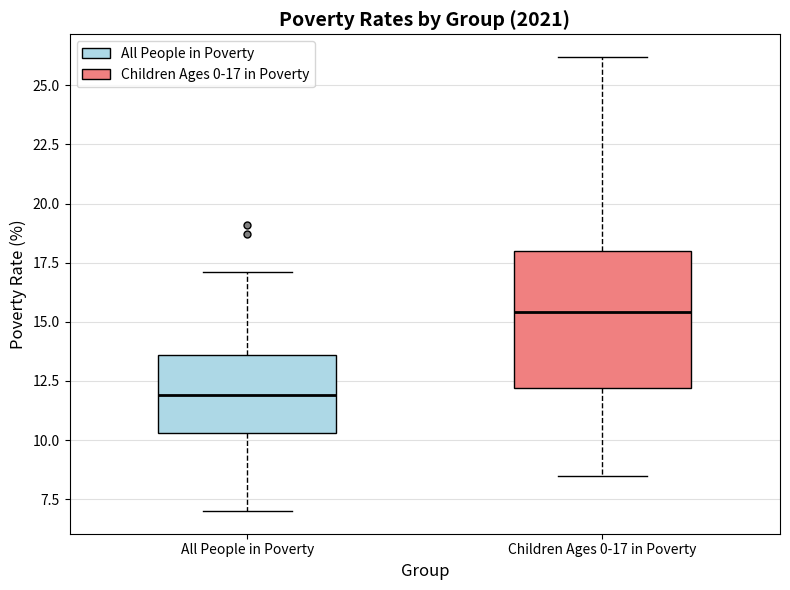

Reading left to right, read every box against the y-axis: the position of its median line, the range the box covers, and the ends of its whiskers. The values are not printed on the chart, so give them approximately, as read against the axis.

All People in Poverty: median 12.0, box 10.5 to 13.5, whiskers 7.0 to 17.0
Children Ages 0-17 in Poverty: median 15.5, box 12.0 to 18.0, whiskers 8.5 to 26.0